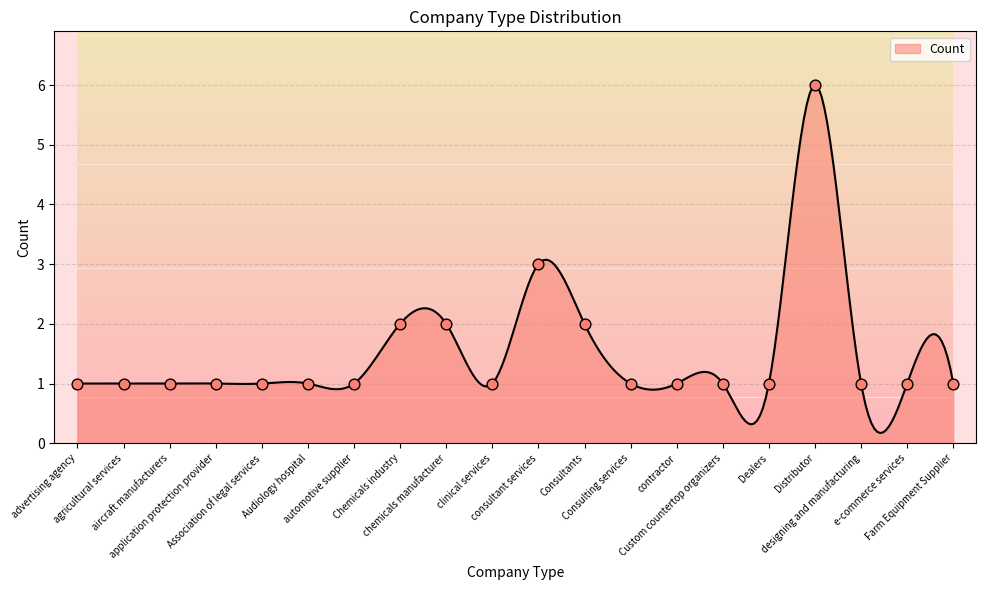

Between Farm Equipment Supplier and contractor, which is larger?

Farm Equipment Supplier